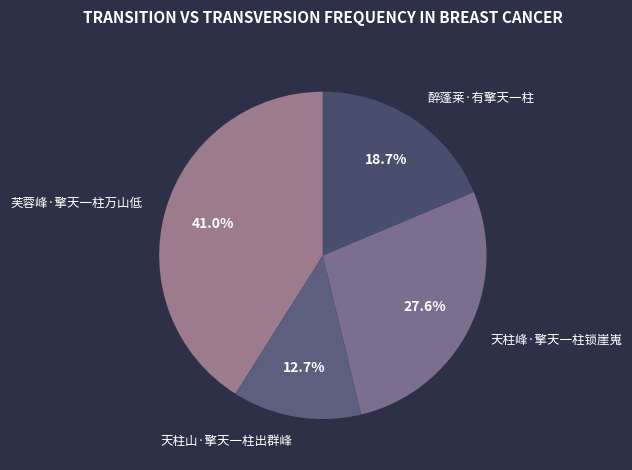

To the nearest percent, what percentage of the pie is 醉蓬莱·有擎天一柱?

19%